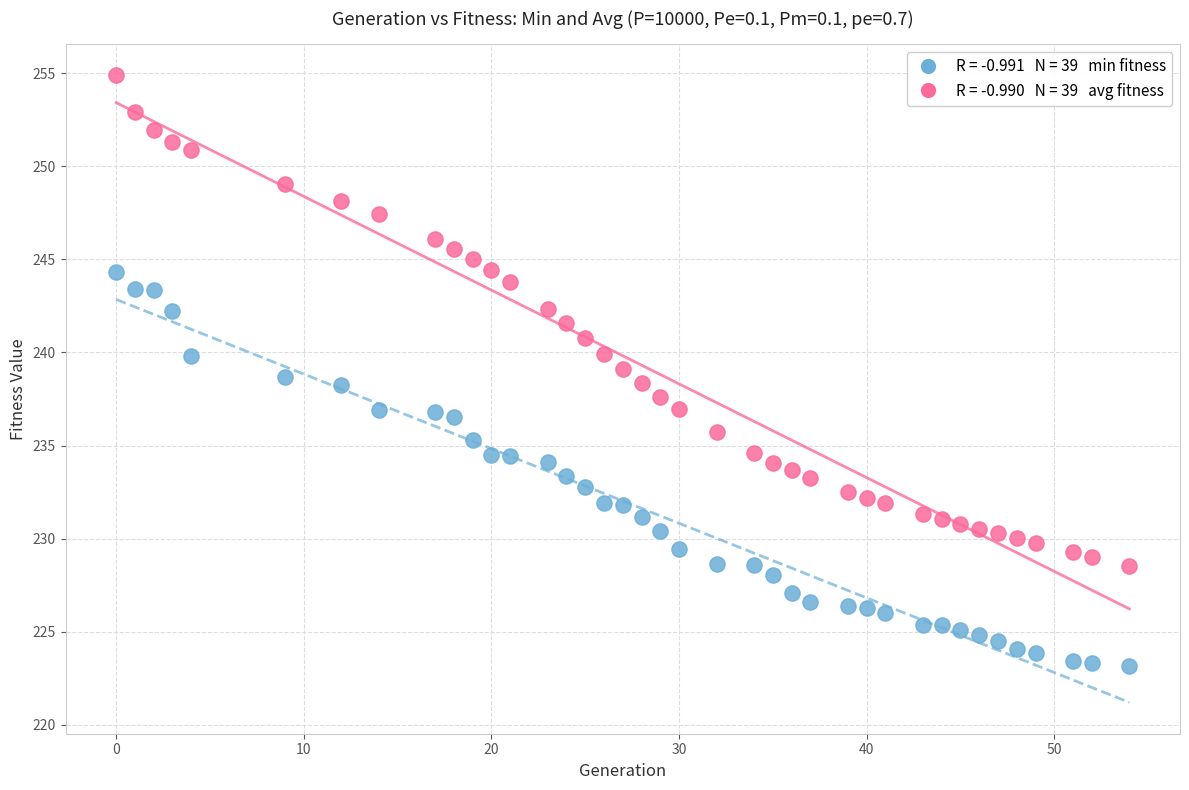

Across all data points, what is the range of X values (max minus min)?

54.0